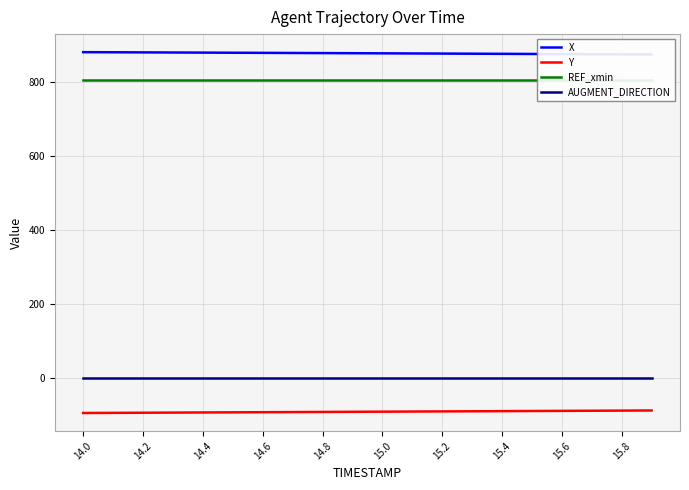

Is this an area chart (filled region under the line)?

No